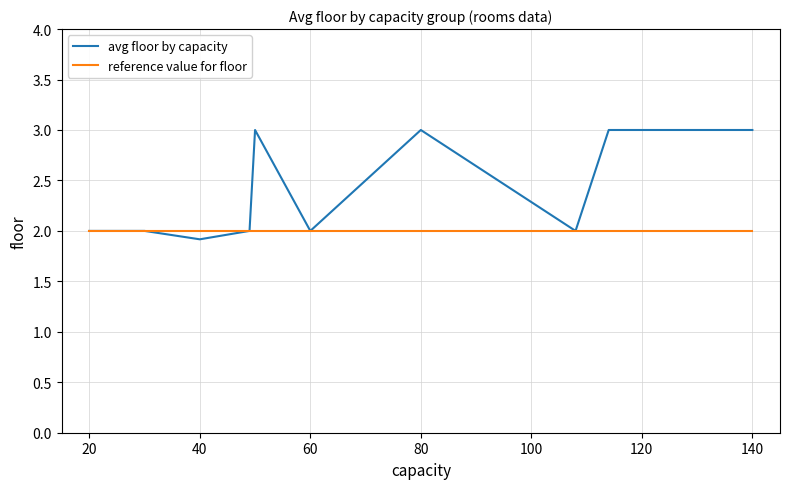

Rank the series by their maximum value, from lowest to highest.

reference value for floor, avg floor by capacity